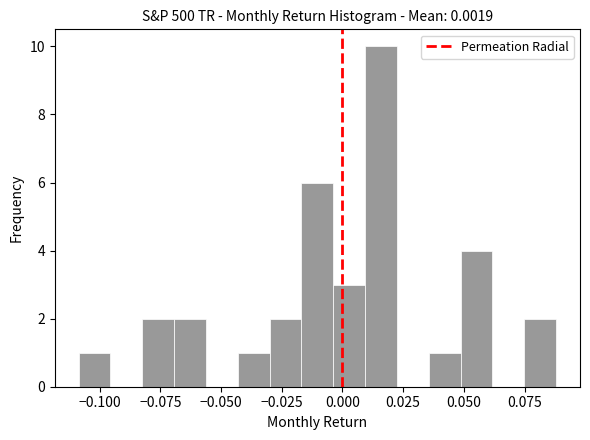

Around what value on the x-axis is the tallest bar? Give the approximate position of its centre, as read against the axis.

0.015